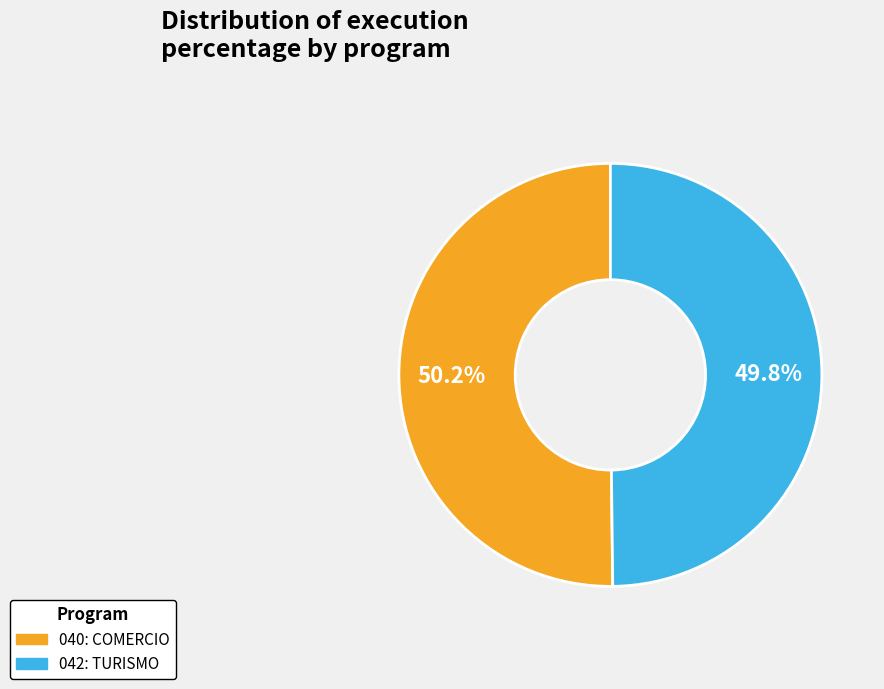

To the nearest percent, what percentage of the pie is 040: COMERCIO?

50%